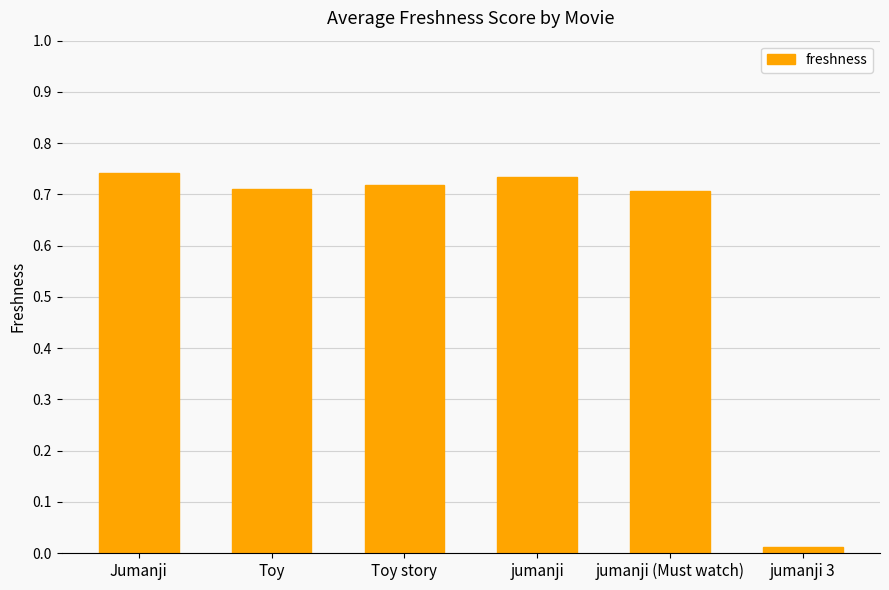

At which label is the value closest to 0?

jumanji 3